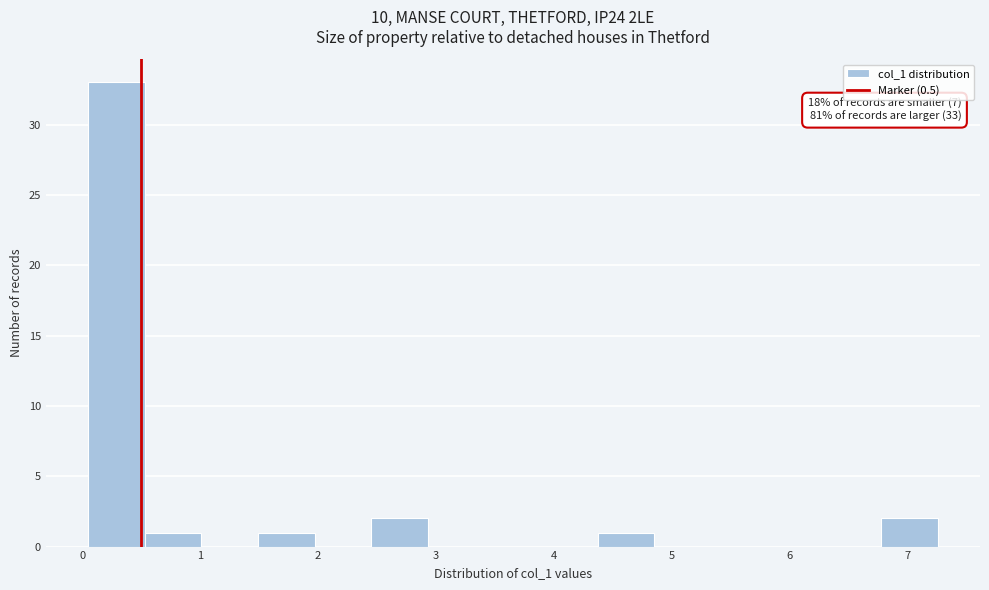

Over which range of the x-axis is the bar tallest?

0.1 to 0.5